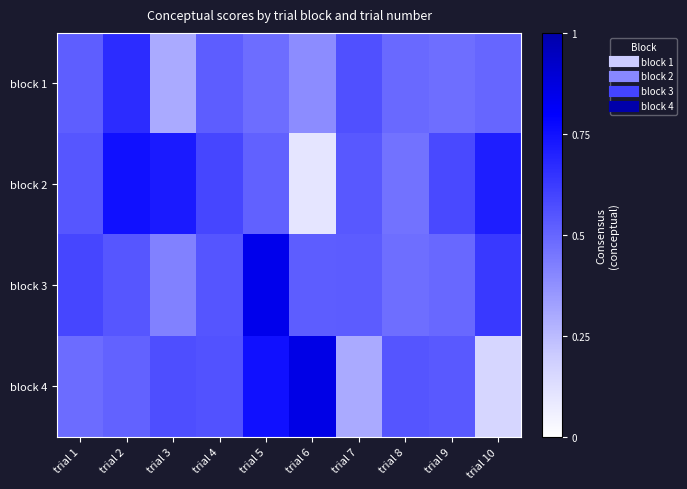

Reading left to right, transcribe all the data shown in this chart.

block 1: trial 1=46.9	trial 2=60.4	trial 3=27.0	trial 4=47.3	trial 5=43.0	trial 6=34.9	trial 7=50.9	trial 8=44.2	trial 9=42.8	trial 10=44.7
block 2: trial 1=49.0	trial 2=67.8	trial 3=64.8	trial 4=53.3	trial 5=46.3	trial 6=9.1	trial 7=48.6	trial 8=41.5	trial 9=52.7	trial 10=63.7
block 3: trial 1=53.4	trial 2=49.0	trial 3=37.6	trial 4=49.5	trial 5=75.6	trial 6=47.3	trial 7=47.6	trial 8=42.8	trial 9=44.6	trial 10=56.7
block 4: trial 1=43.4	trial 2=45.8	trial 3=51.2	trial 4=50.0	trial 5=67.7	trial 6=77.2	trial 7=26.9	trial 8=49.5	trial 9=48.5	trial 10=14.5